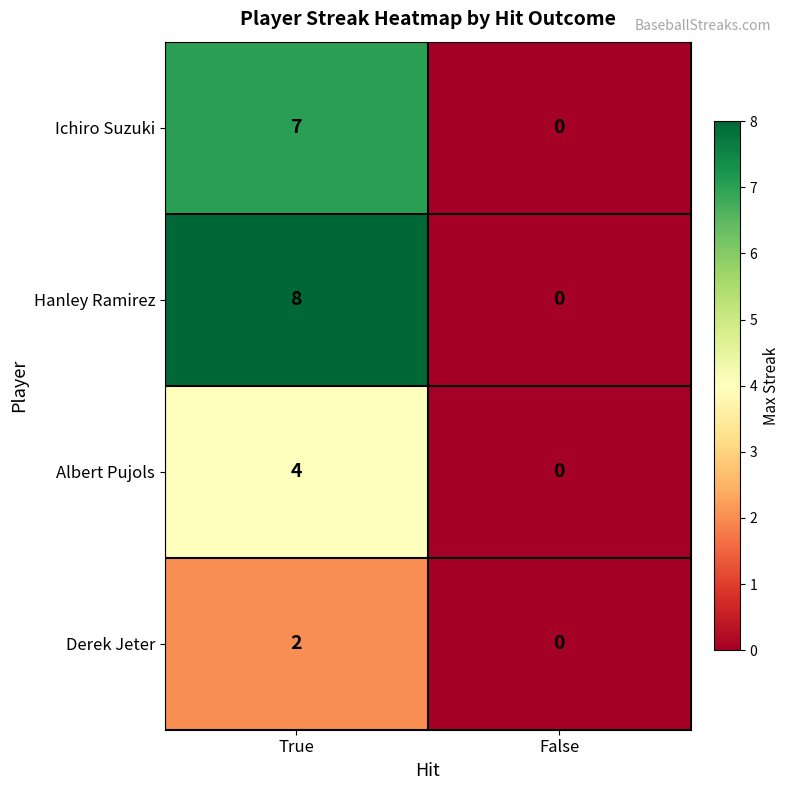

Rank the series by their maximum value, from lowest to highest.

Derek Jeter, Albert Pujols, Ichiro Suzuki, Hanley Ramirez